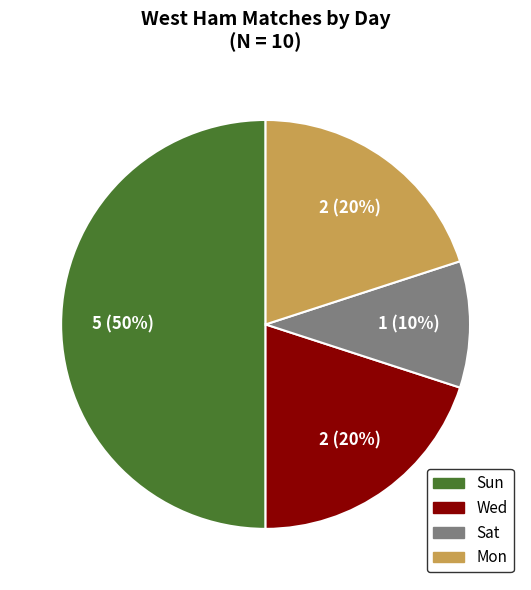

To the nearest percent, what is the difference between the largest and smallest slice percentages?

40%